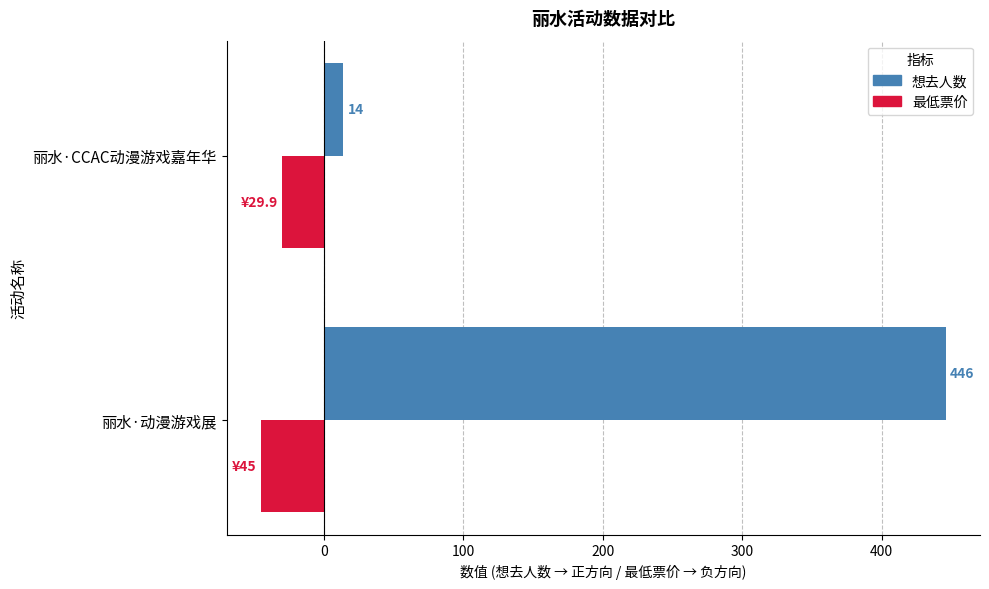

What is the spread (max minus min) of values at 丽水·动漫游戏展?

491.0